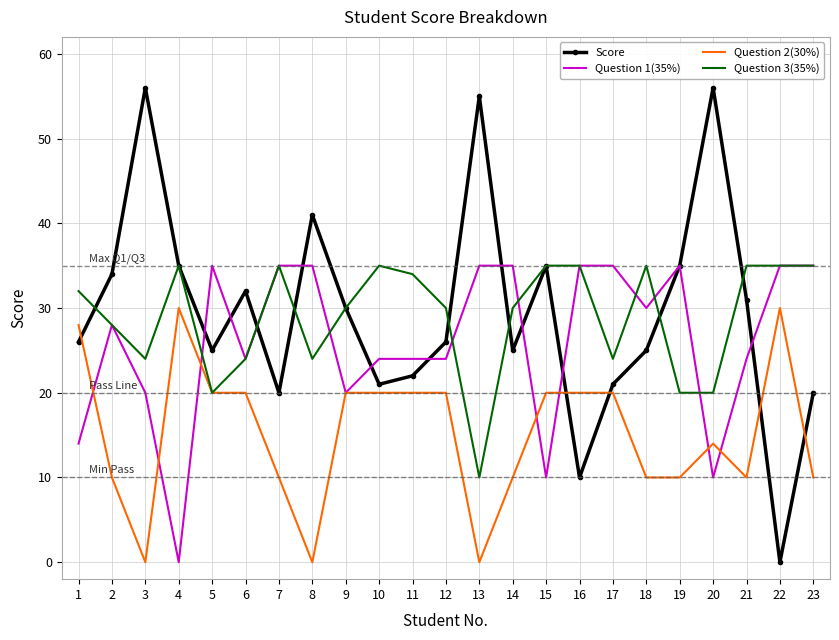

Which series ends up on top after the final intersection of Score and Question 2(30%)?

Score